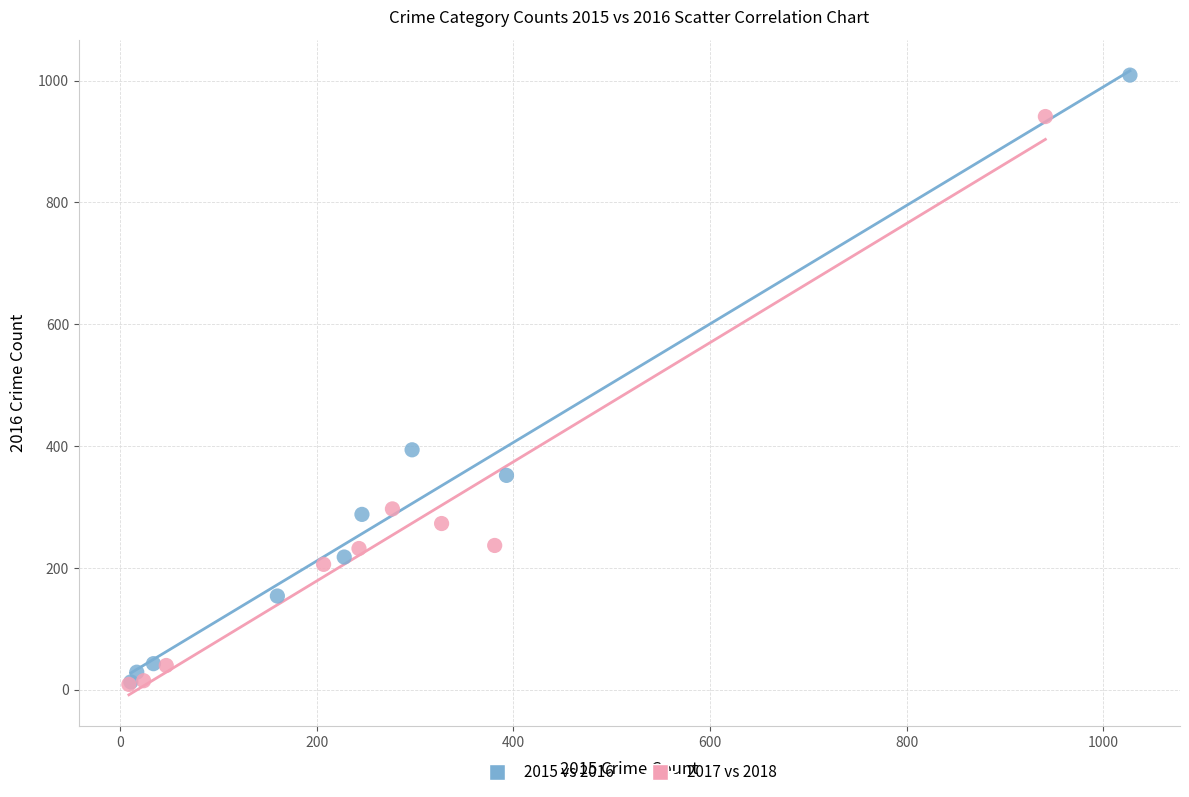

Which series has the widest spread of Y values?

2015 vs 2016